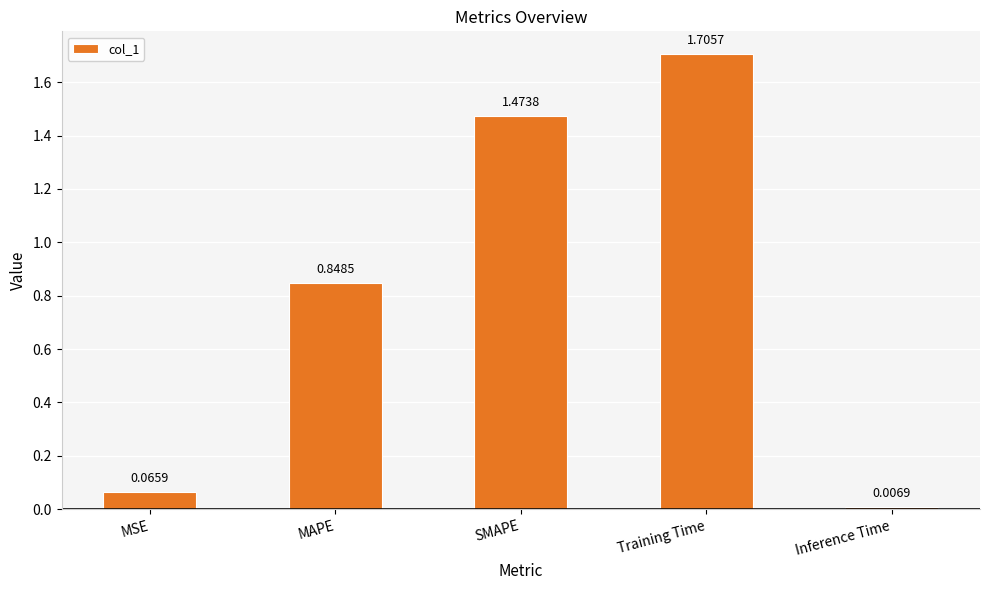

What is the difference between the maximum and minimum values?

1.7